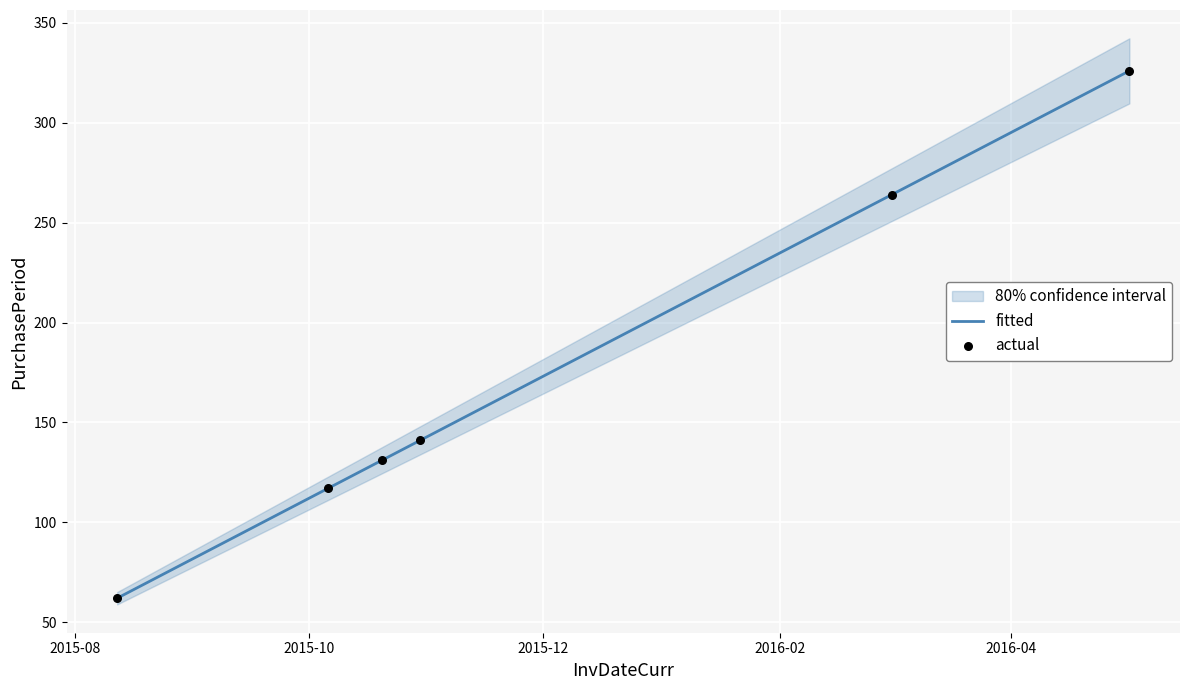

What is the minimum value for fitted?

62